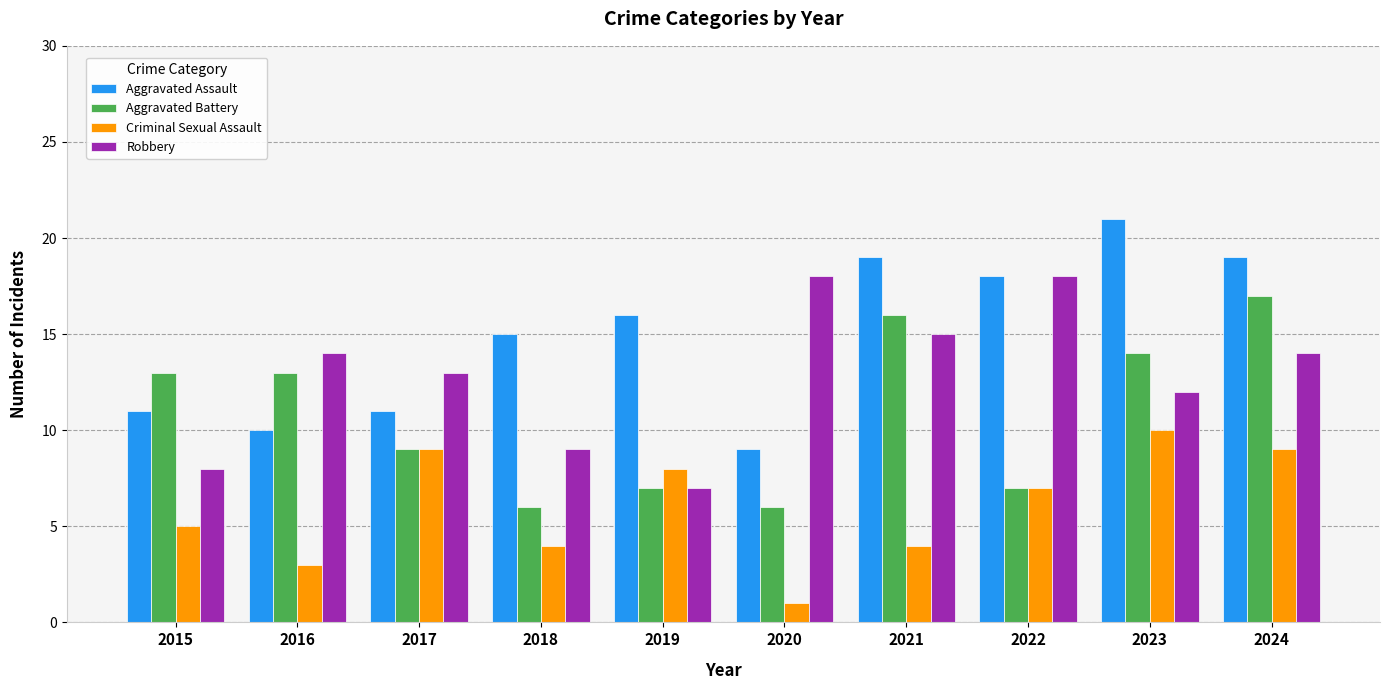

Reading left to right, extract all data points from this chart.

Aggravated Assault: 2015=11	2016=10	2017=11	2018=15	2019=16	2020=9	2021=19	2022=18	2023=21	2024=19
Aggravated Battery: 2015=13	2016=13	2017=9	2018=6	2019=7	2020=6	2021=16	2022=7	2023=14	2024=17
Criminal Sexual Assault: 2015=5	2016=3	2017=9	2018=4	2019=8	2020=1	2021=4	2022=7	2023=10	2024=9
Robbery: 2015=8	2016=14	2017=13	2018=9	2019=7	2020=18	2021=15	2022=18	2023=12	2024=14